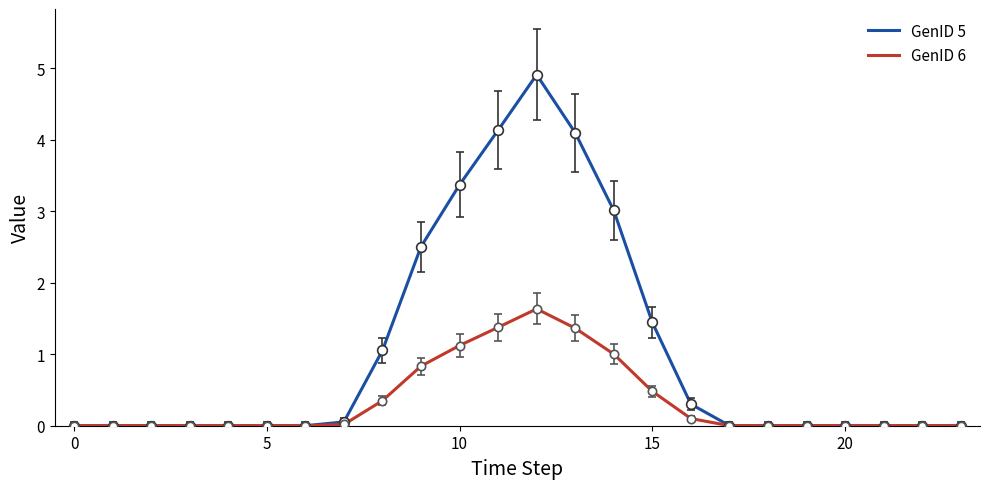

What are all the series names shown in the legend?

GenID 5, GenID 6